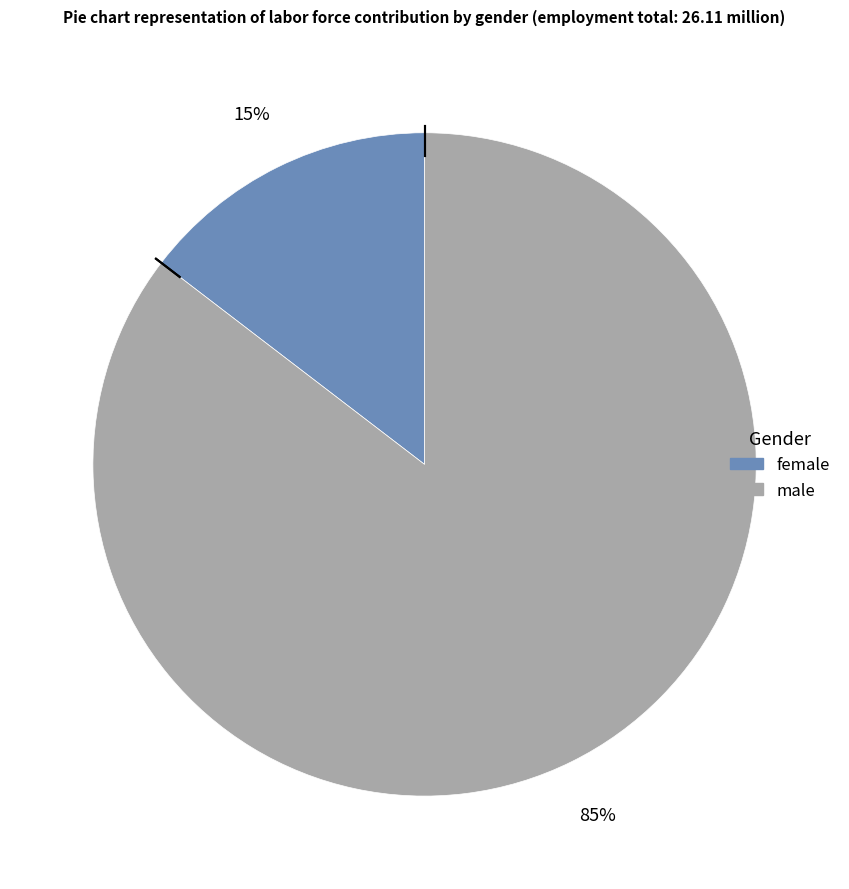

Is there a majority slice in this chart?

Yes